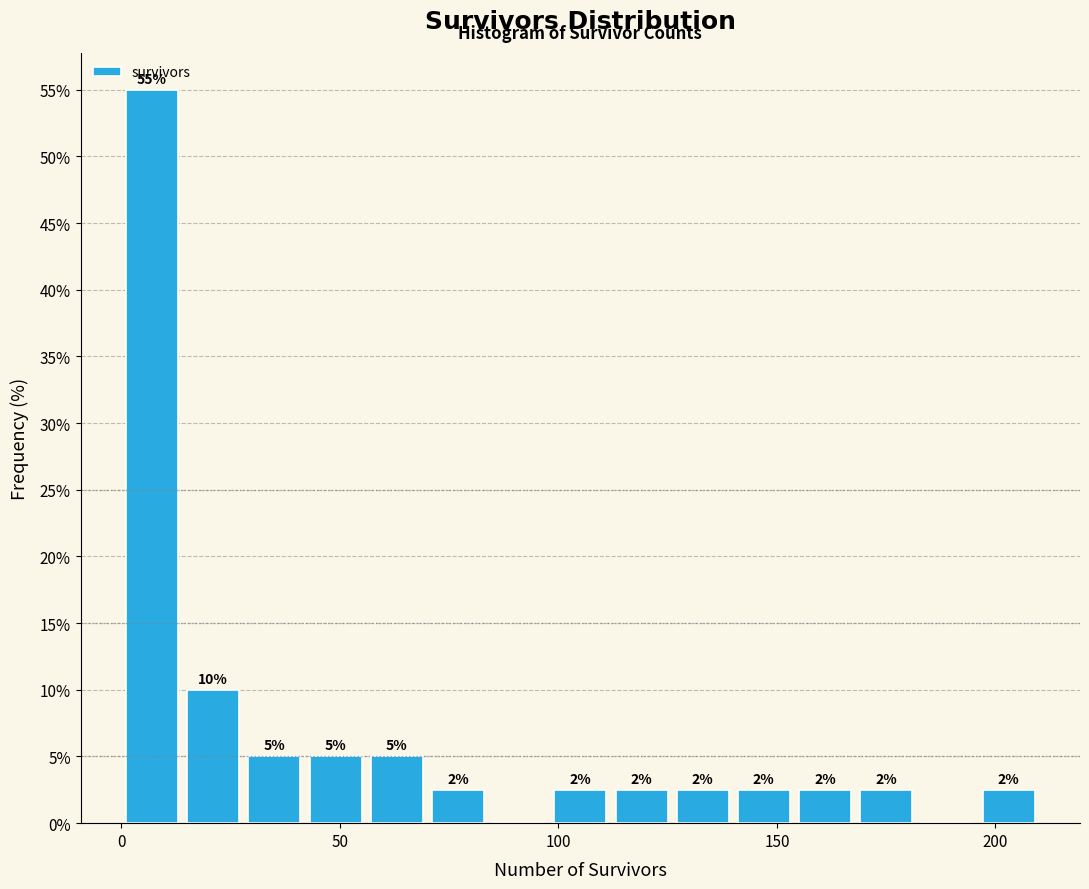

Read against the x-axis, roughly where is the centre of the tallest bar?

5